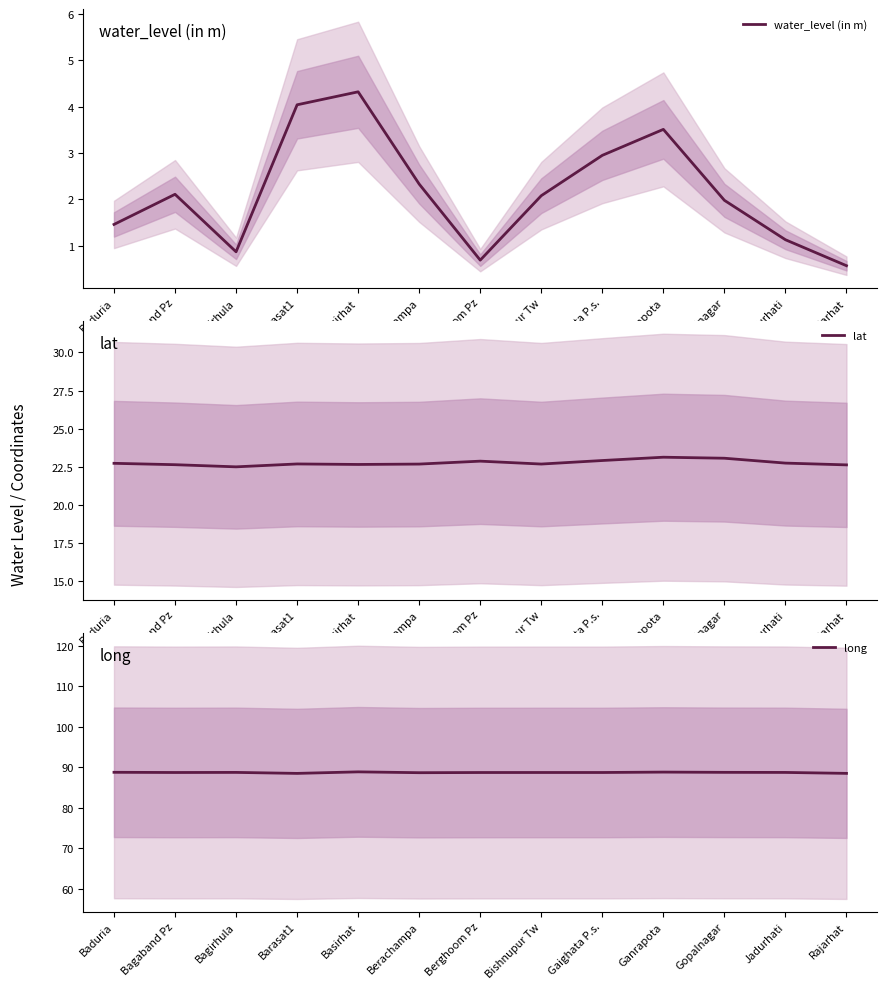

Where does the water_level (in m) series first go above 2?

Bagaband Pz